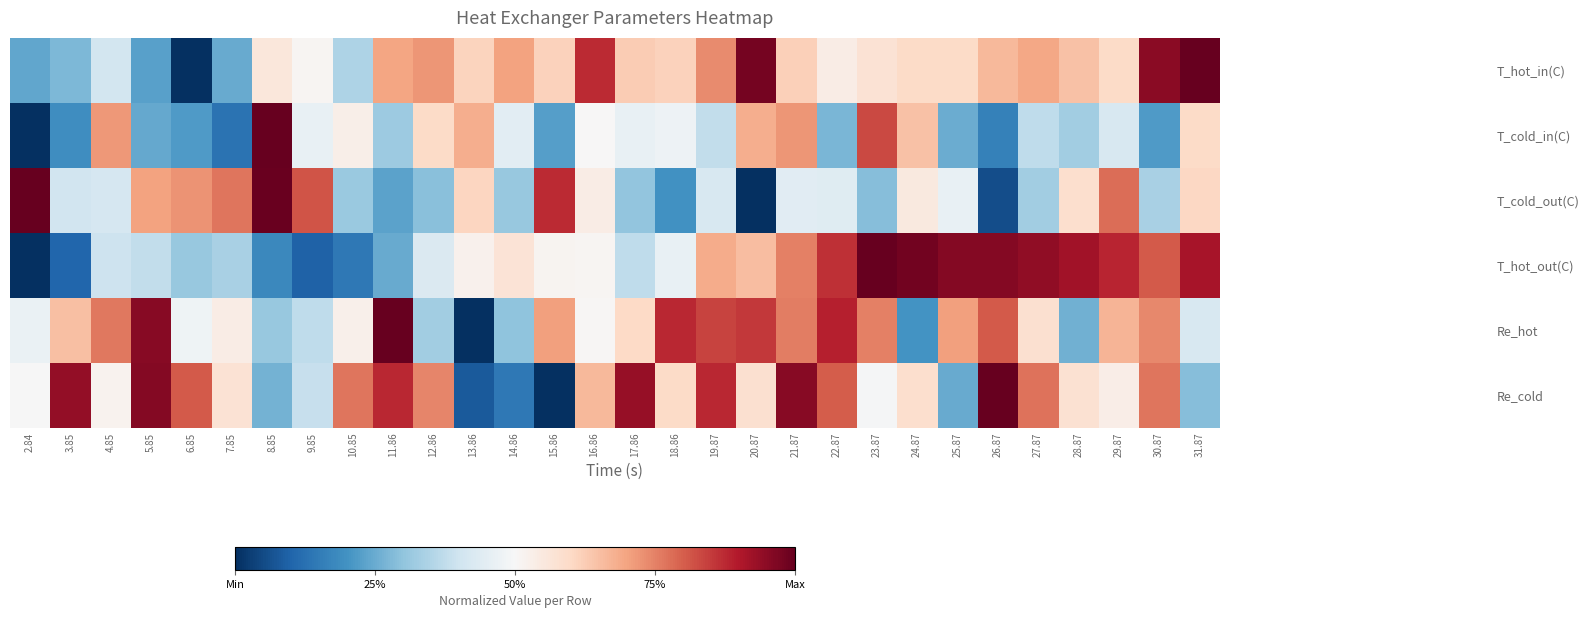

Rank the series by their maximum value, from highest to lowest.

T_hot_in(C), T_cold_in(C), T_cold_out(C), T_hot_out(C), Re_hot, Re_cold